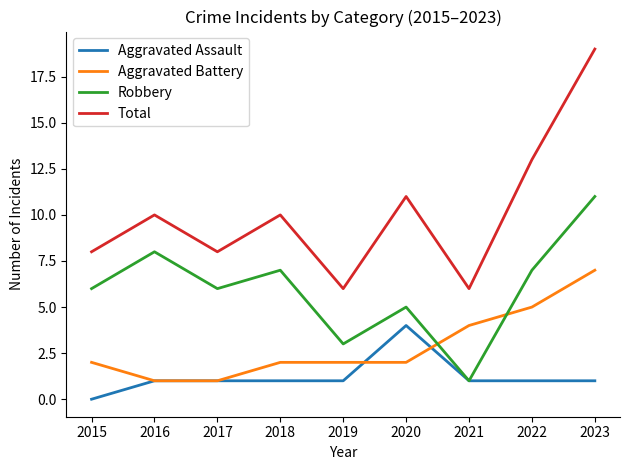

In Robbery, how many points are lower than both neighbors (excluding endpoints)?

3